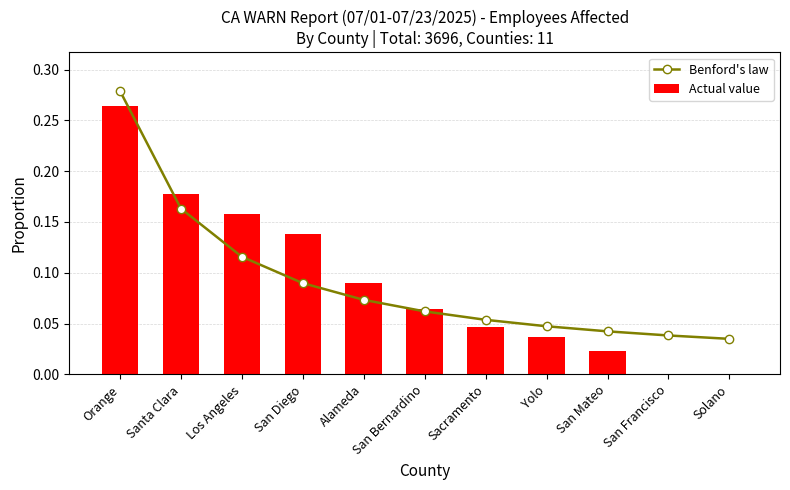

What is the highest value of the Benford's law series?

0.3